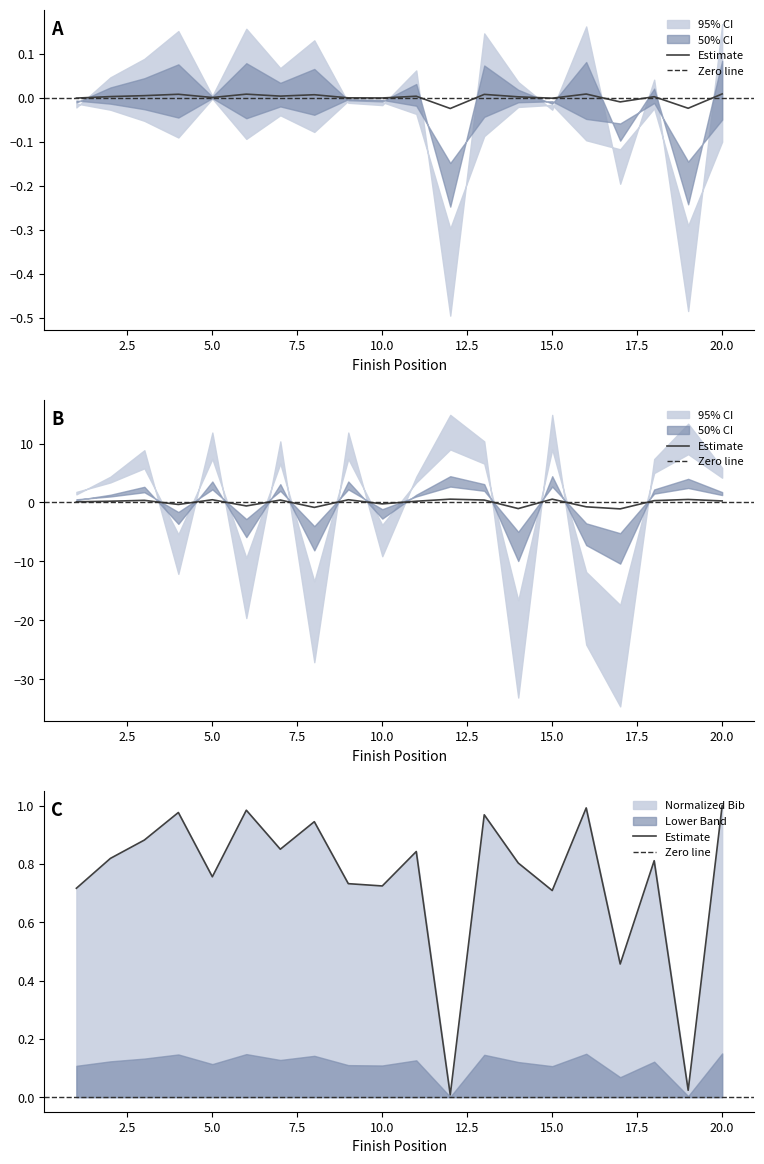

What is the difference between the highest and lowest values at 17?

1.1